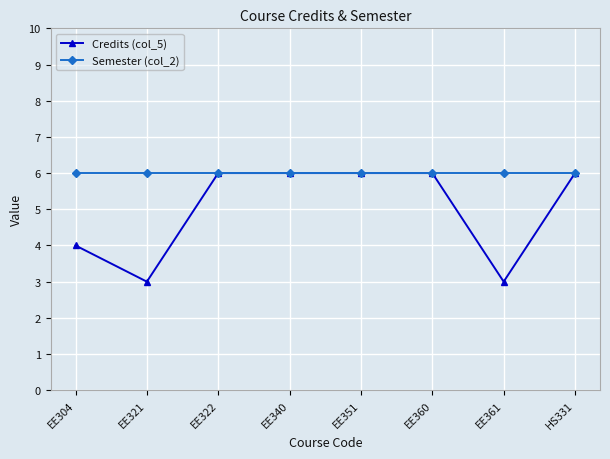

What is the minimum value for Credits (col_5)?

3